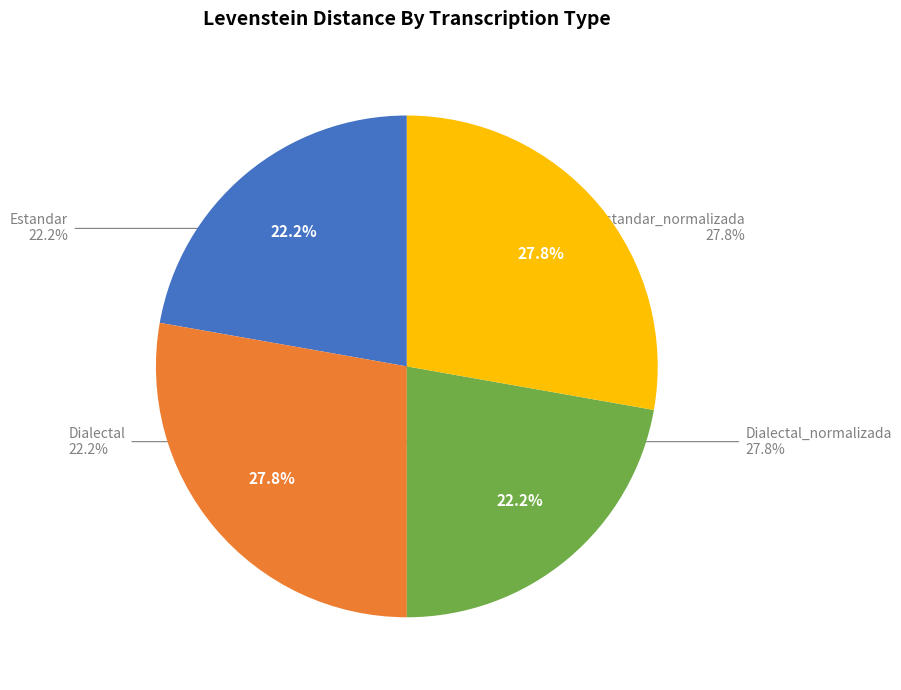

Which category has the smallest portion of the pie?

Estandar